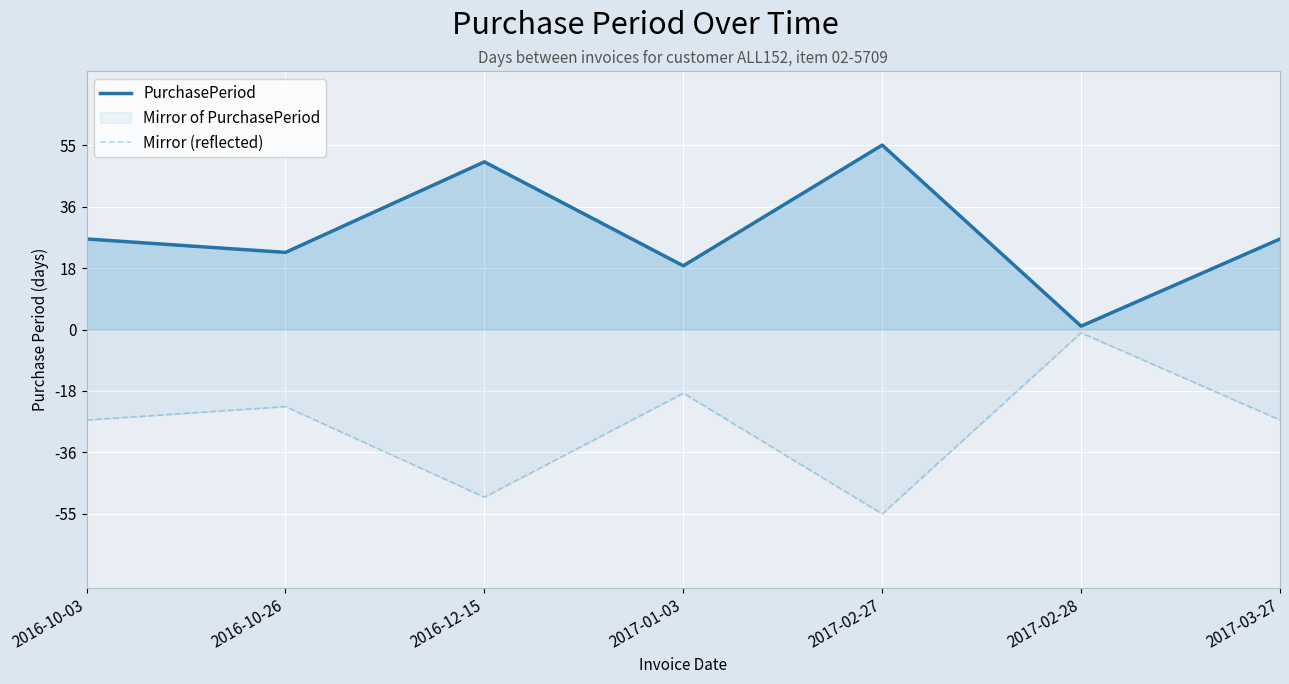

Between 2016-10-03 and 2017-01-03, which series saw the biggest shift?

PurchasePeriod